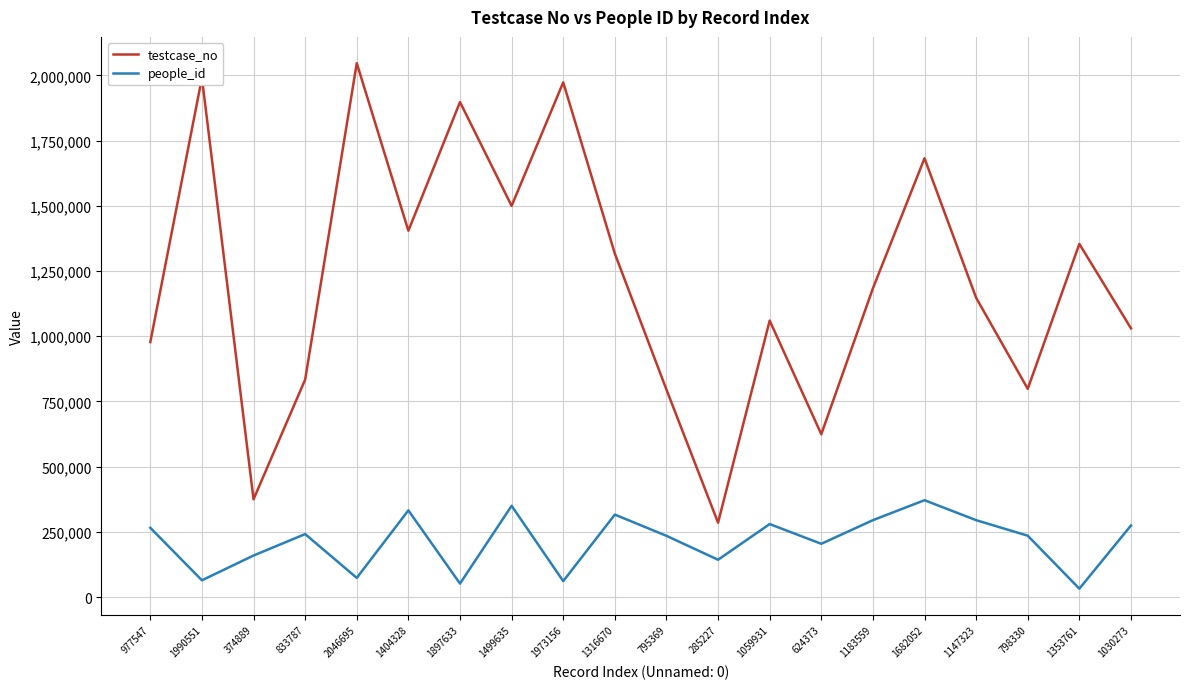

Rank the series at 1030273 from highest to lowest value.

testcase_no, people_id